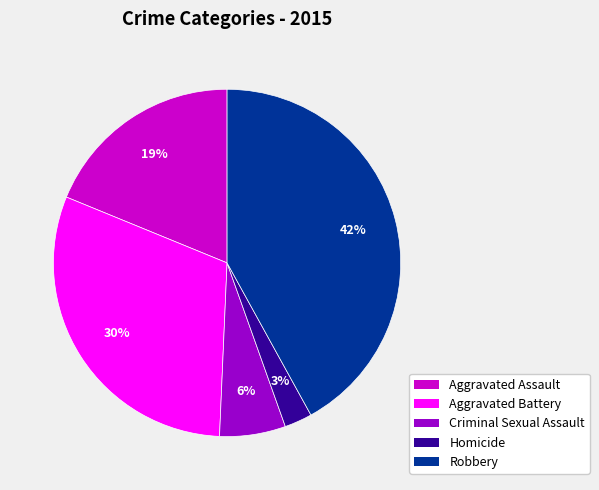

How many segments does this pie chart have?

5